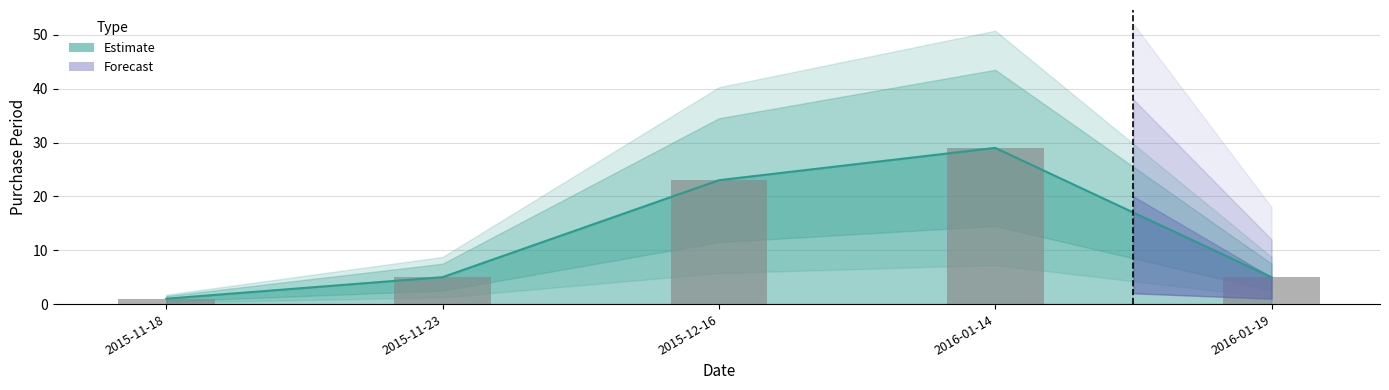

Rank the categories by value from highest to lowest.

2016-01-14, 2015-12-16, 2015-11-23, 2016-01-19, 2015-11-18